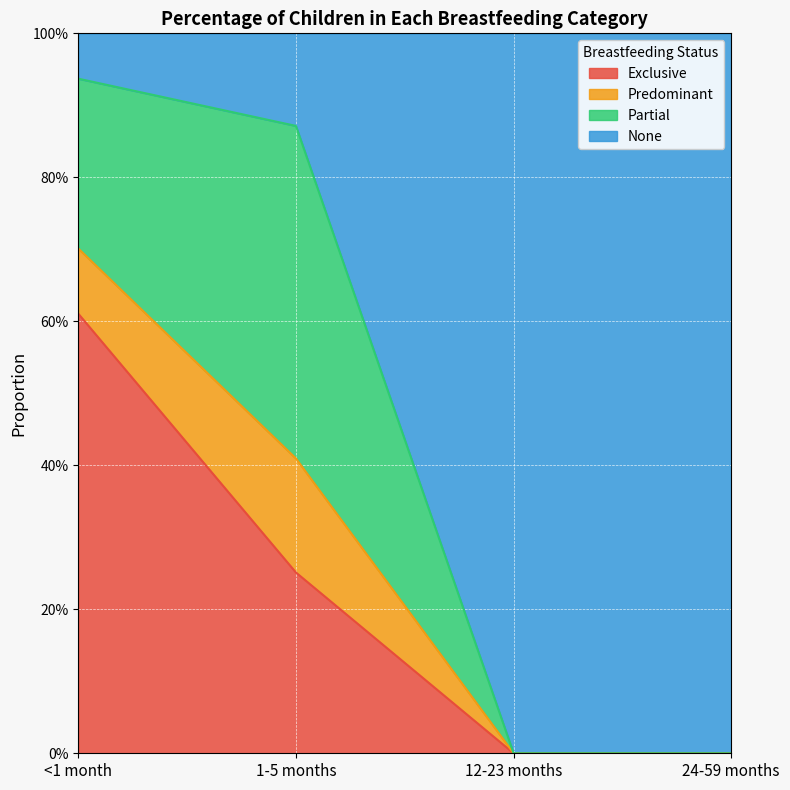

True or false: Exclusive has more than 2 points higher than both neighbors.

False